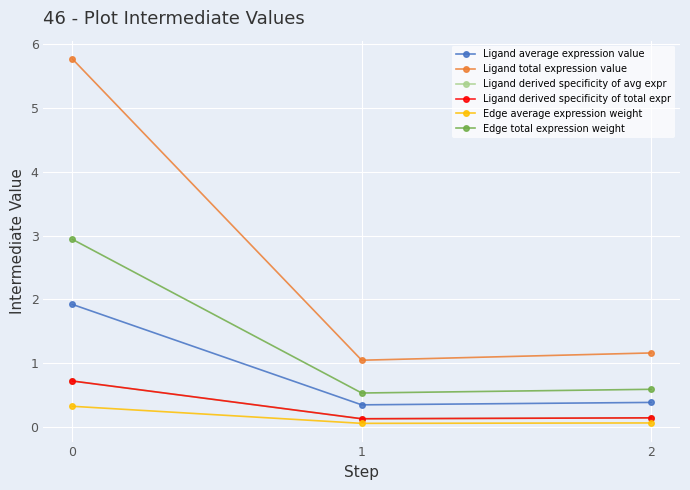

What is the smallest value displayed?

0.1